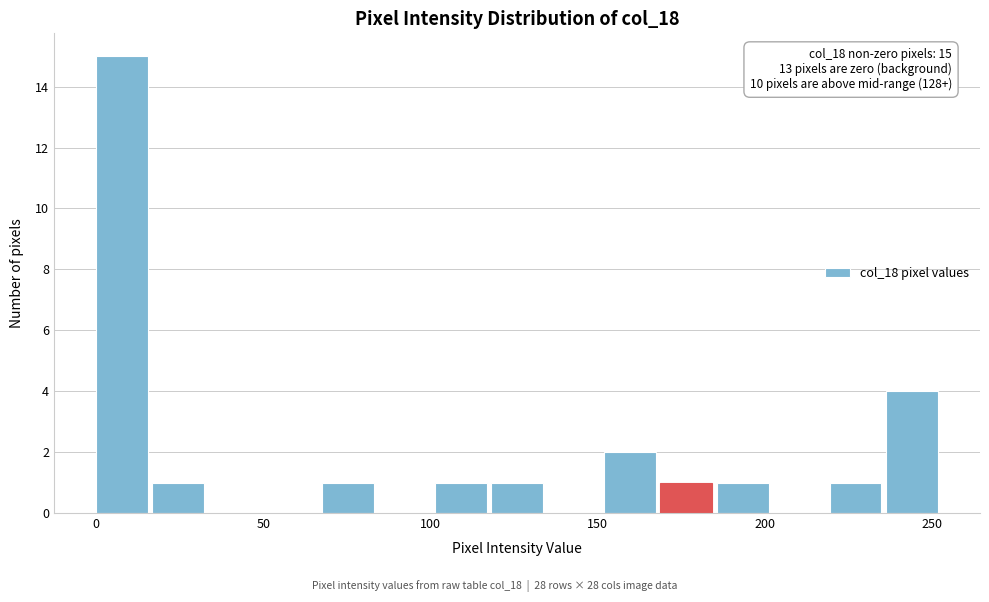

Read against the x-axis, roughly where is the centre of the tallest bar?

10